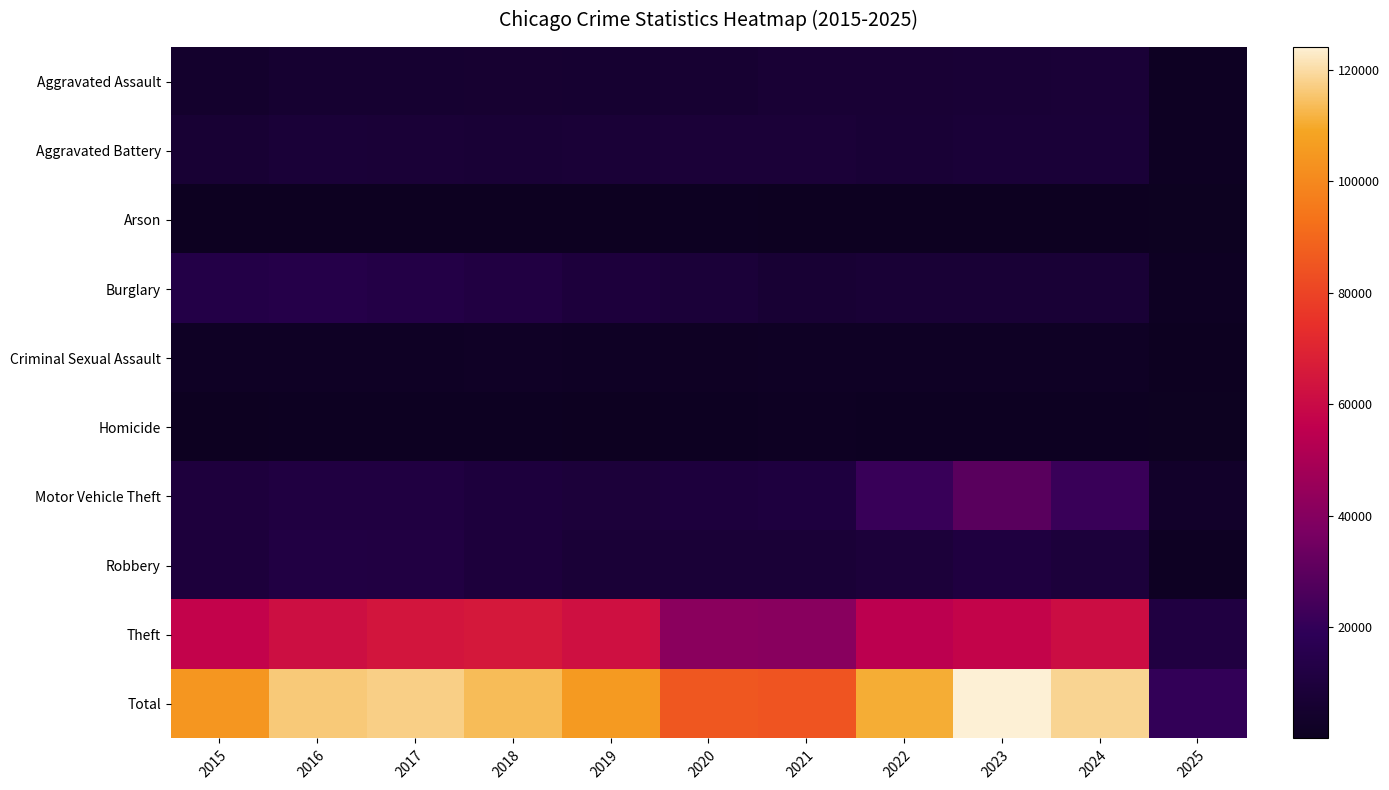

Rank the series by their maximum value, from lowest to highest.

Arson, Homicide, Criminal Sexual Assault, Aggravated Assault, Aggravated Battery, Robbery, Burglary, Motor Vehicle Theft, Theft, Total